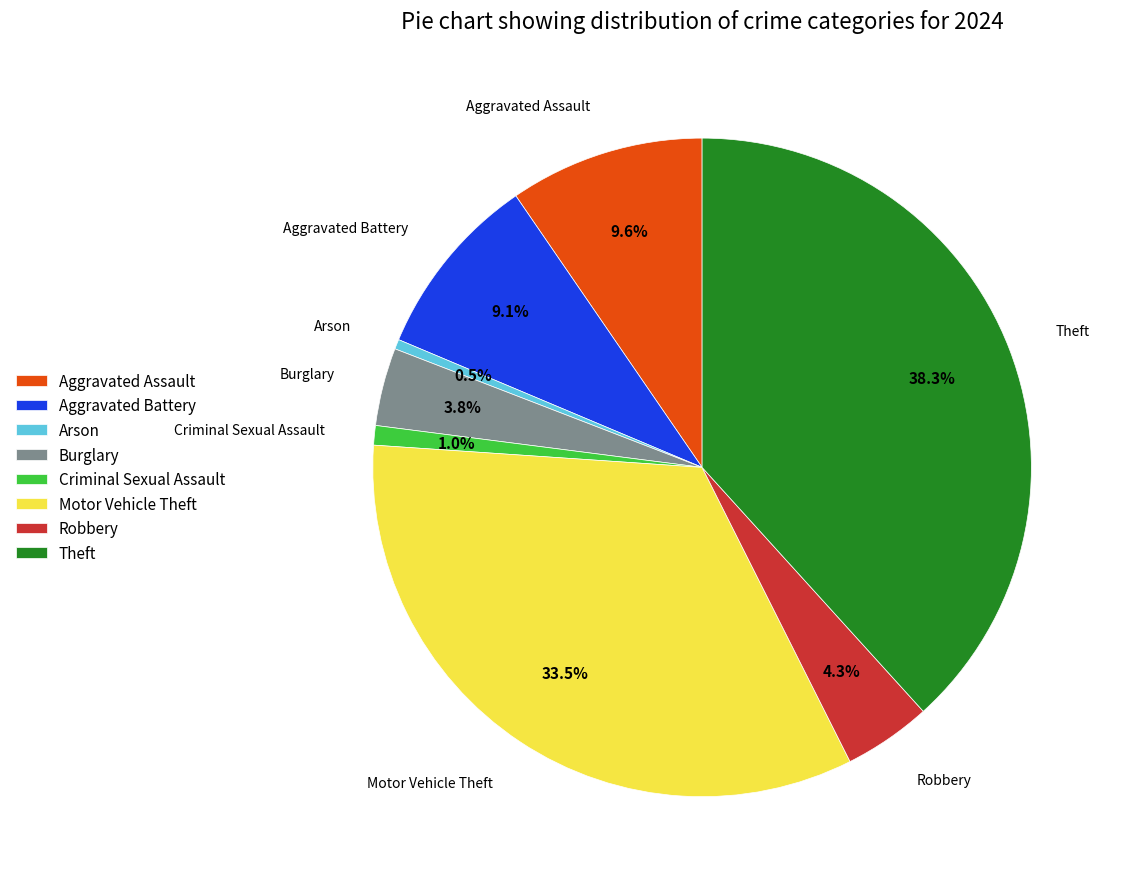

To the nearest percent, what is the average slice percentage?

12%